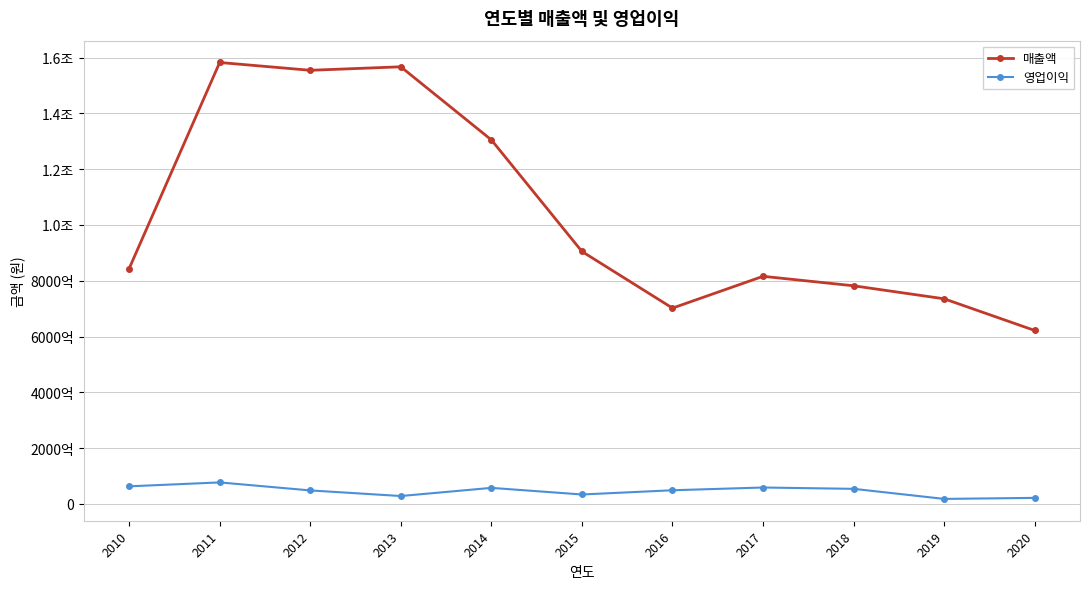

How many interior local peaks does the 영업이익 series have?

3